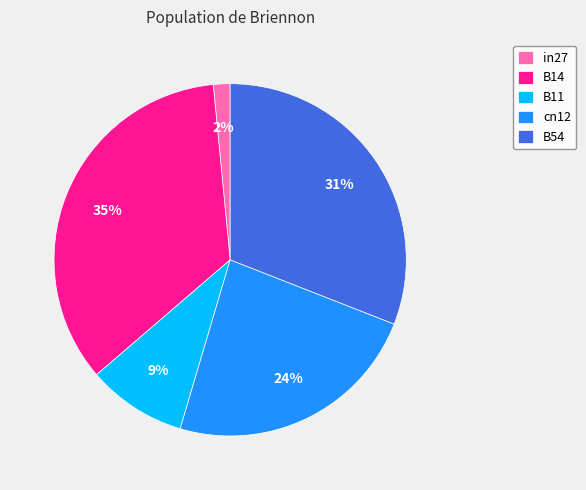

To the nearest percent, what is the average slice percentage?

20%